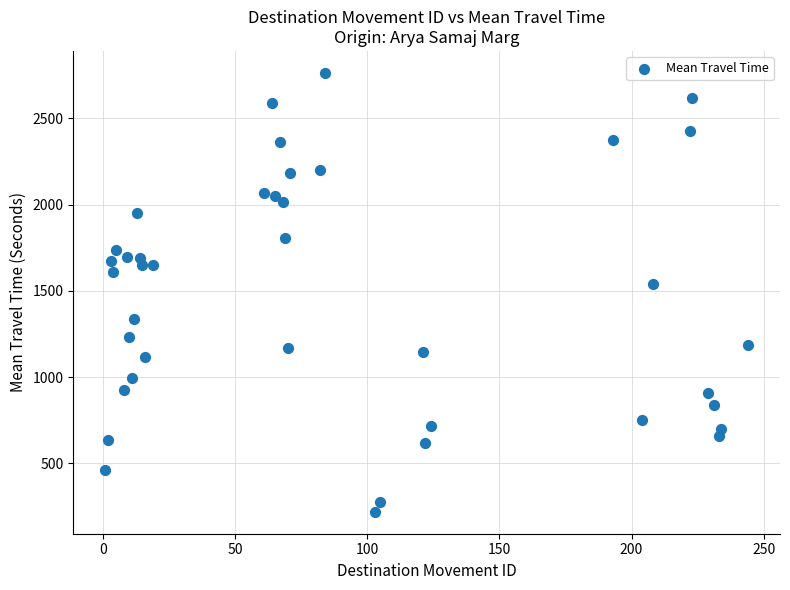

What is the range of X values (max minus min)?

243